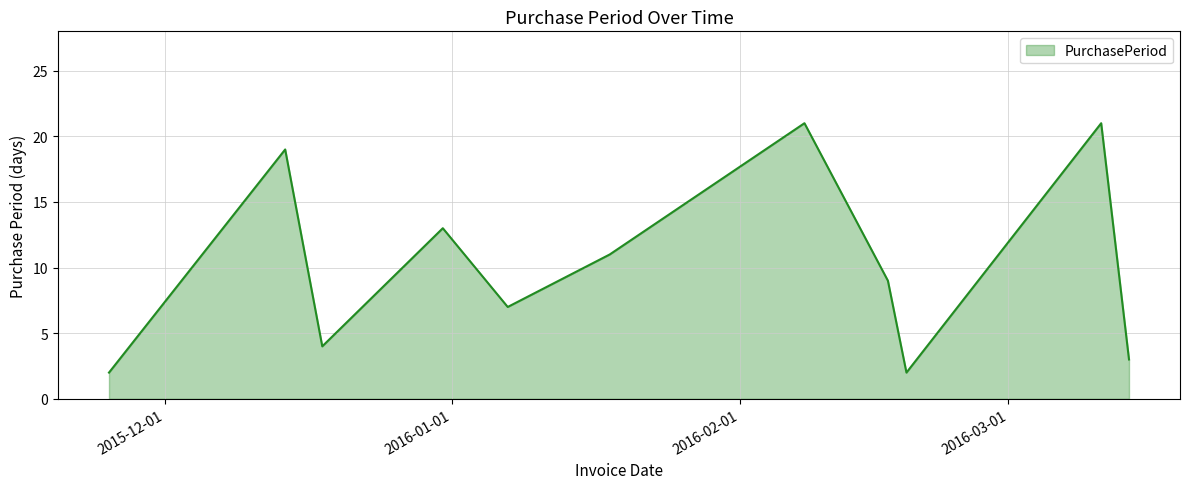

What is the greatest value displayed?

21